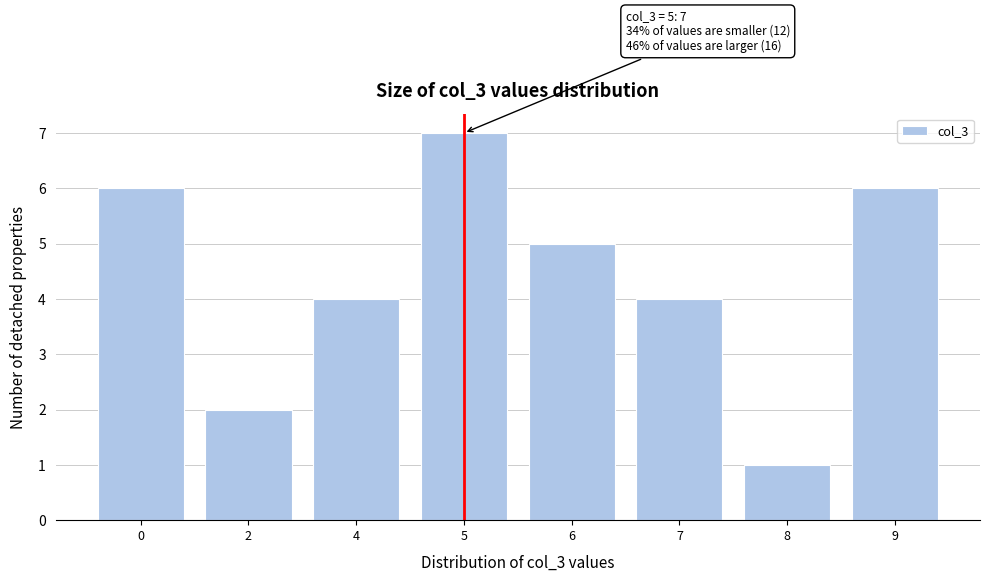

Reading right to left, extract all data points from this chart.

6	1	4	5	7	4	2	6